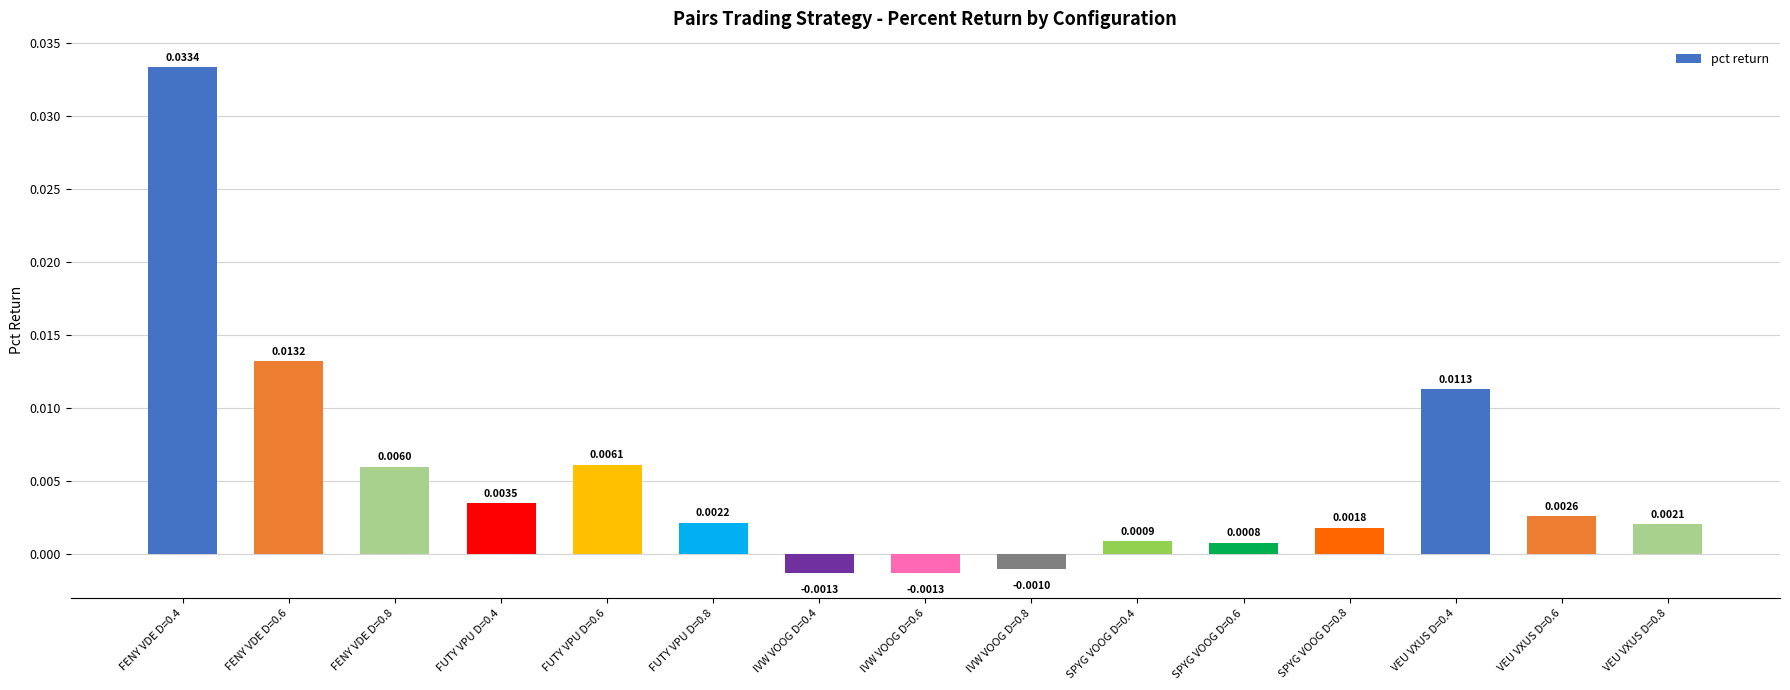

Which has a higher value, VEU VXUS D=0.6 or FENY VDE D=0.6?

FENY VDE D=0.6